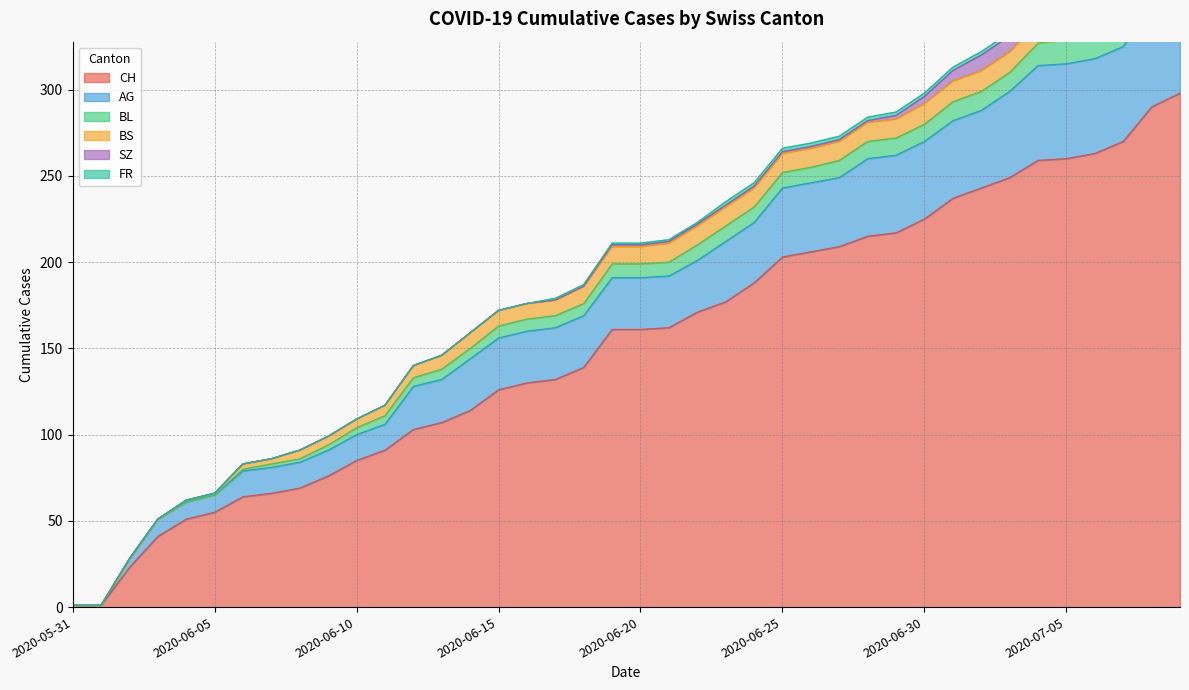

Is the value of BL at 2020-06-18 greater than the value of CH at 2020-06-17?

No